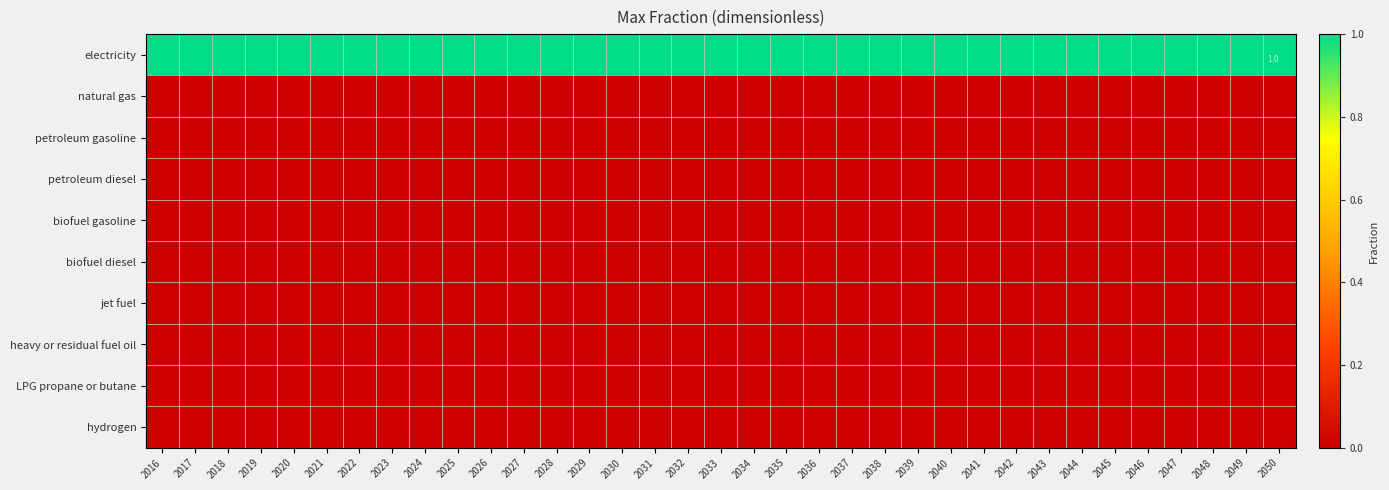

At which label does LPG propane or butane reach its peak?

2016